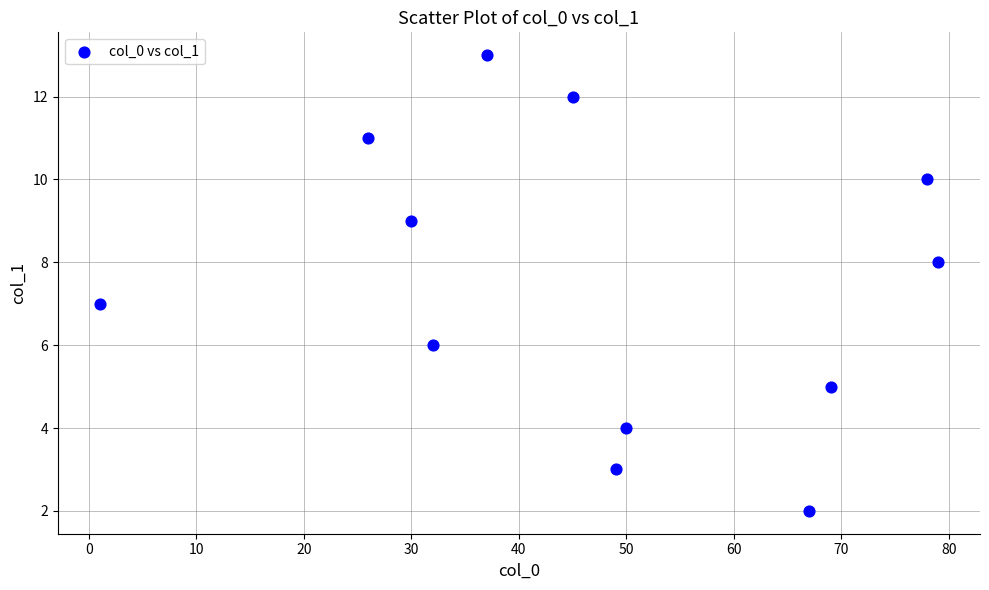

What is the average X value?

46.9